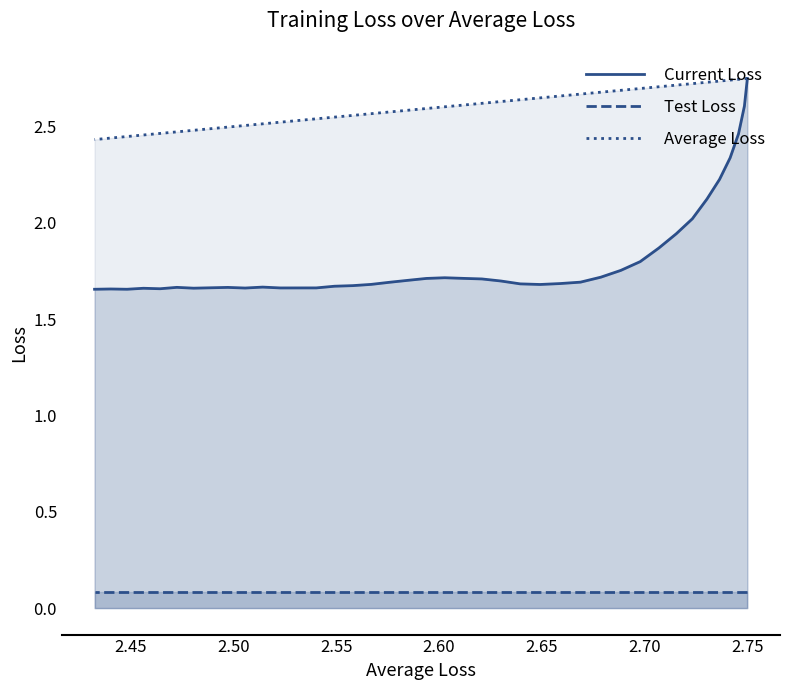

What is the difference between the maximum and minimum values in the Current Loss series?

1.1